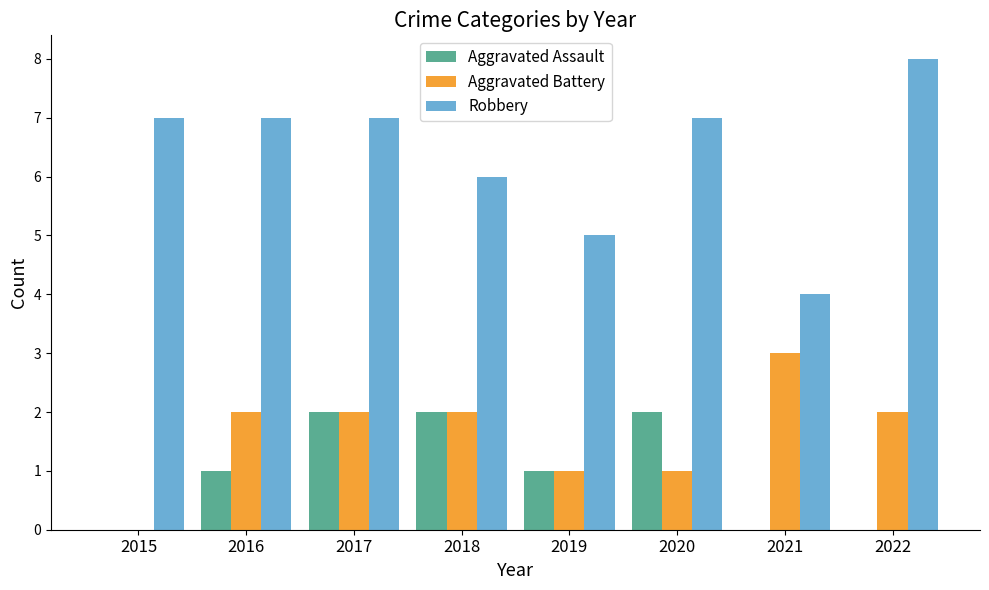

Are the bars horizontal?

No